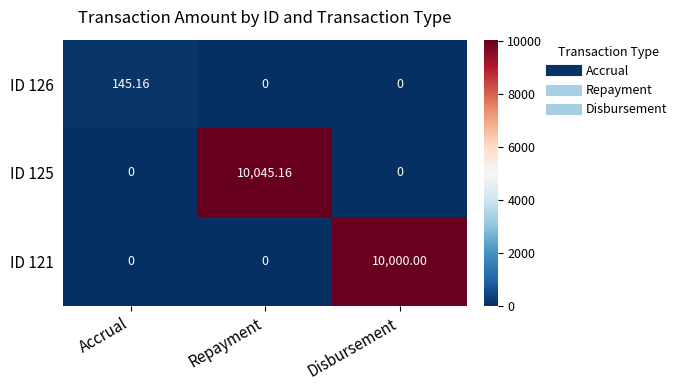

Which category has the highest value across all series?

Repayment